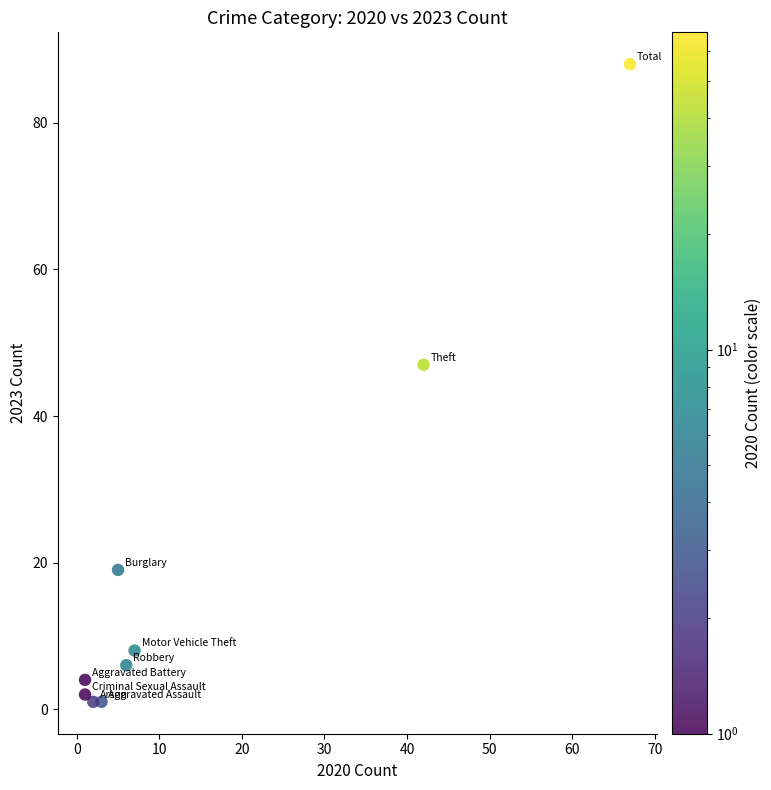

What is the average Y value?

20